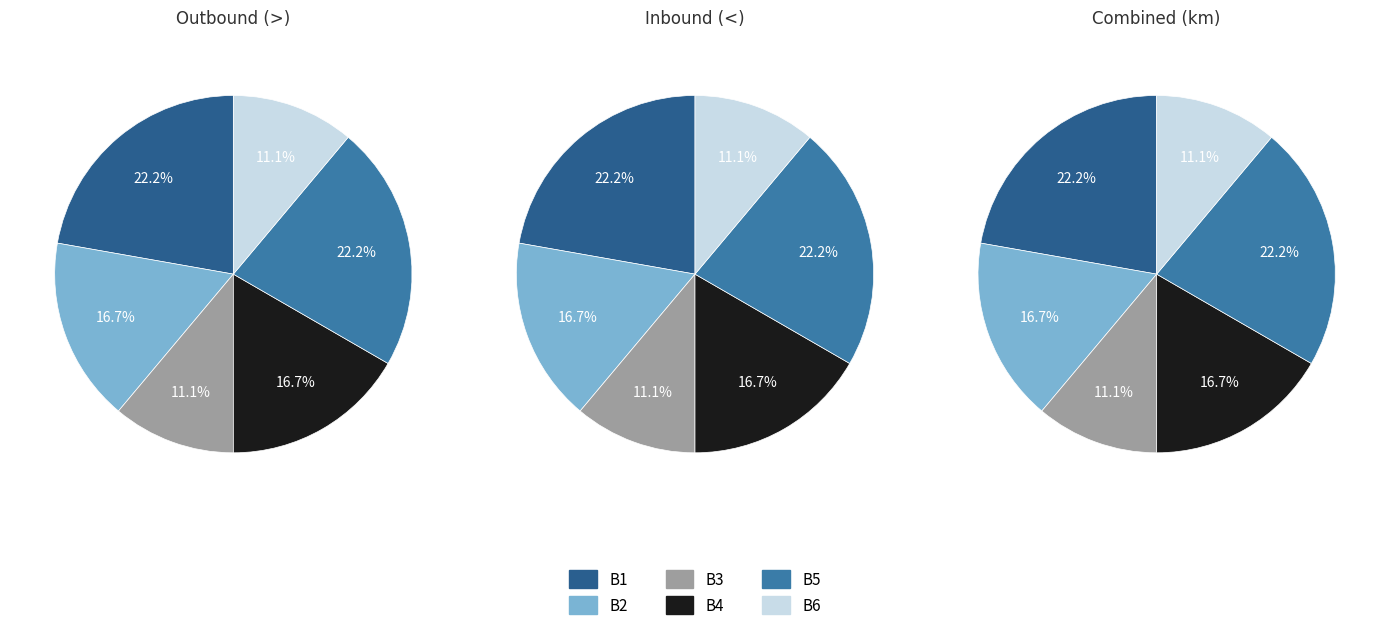

Which series has the largest range (max minus min)?

B1